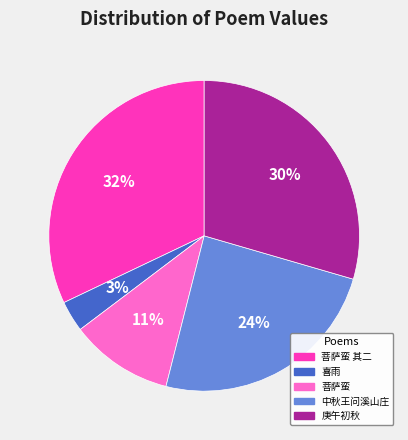

Is there a majority slice in this chart?

No